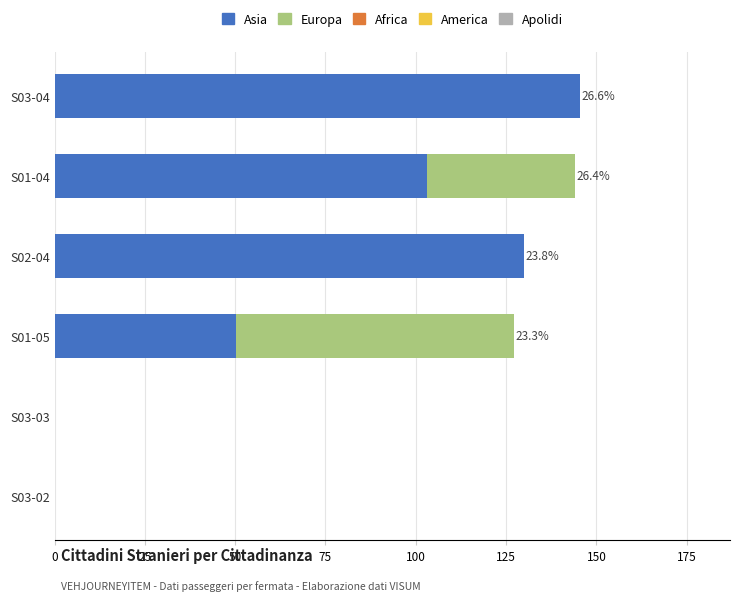

What is the total value across all series at S02-04?

130.0